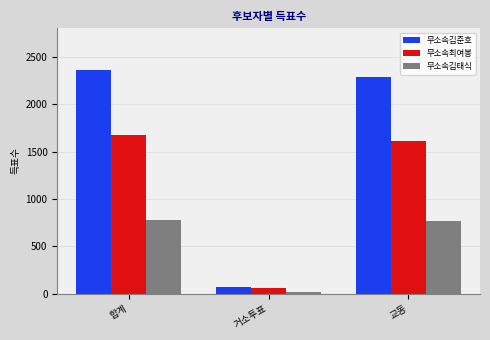

What is the total value across all series at 교동?

4663